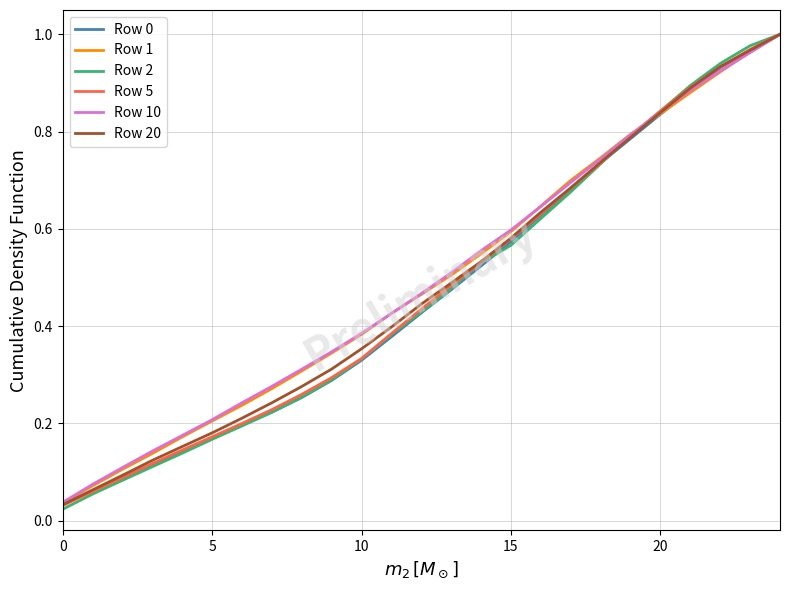

Which series has the largest range (max minus min)?

Row 2